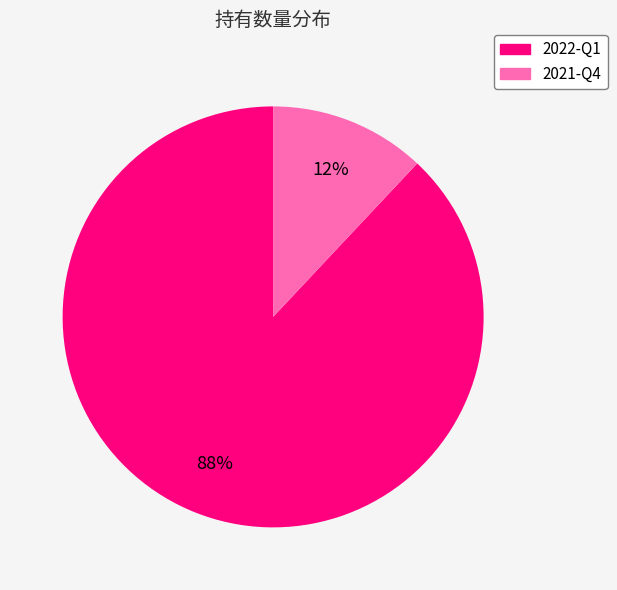

Which slice is the smallest?

2021-Q4